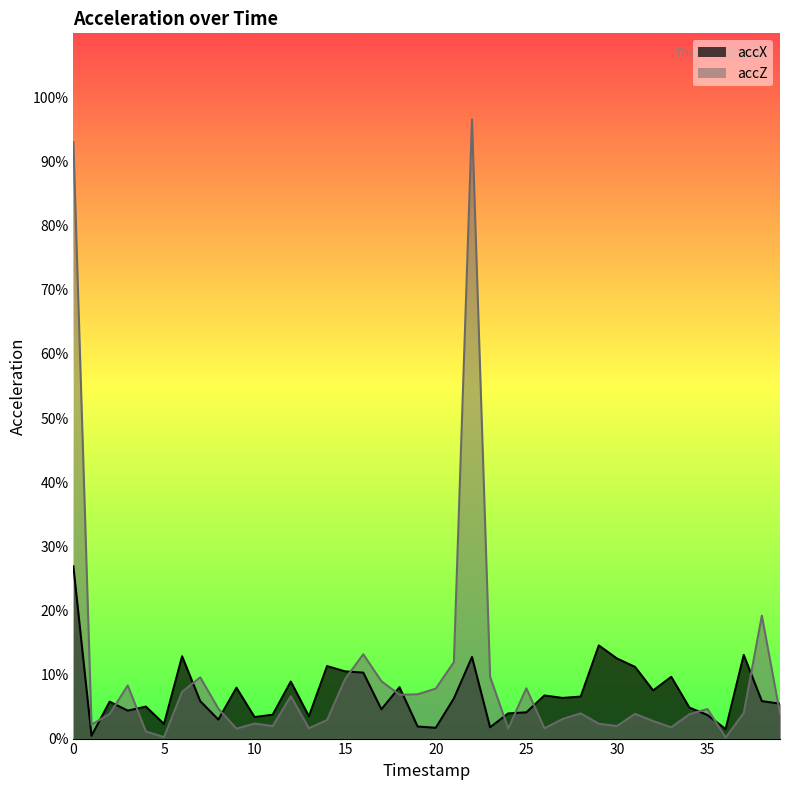

Where is the first local minimum for accZ?

1